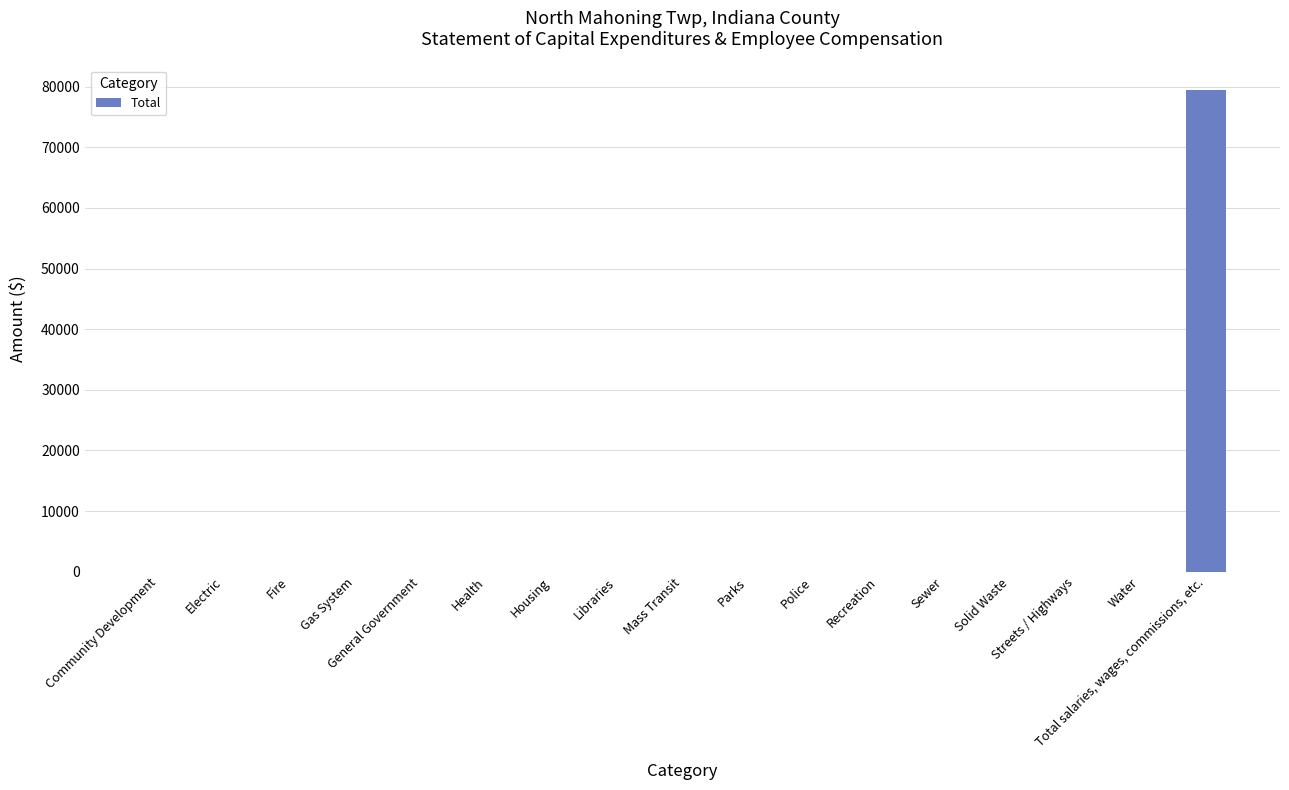

What is the greatest value displayed?

79486